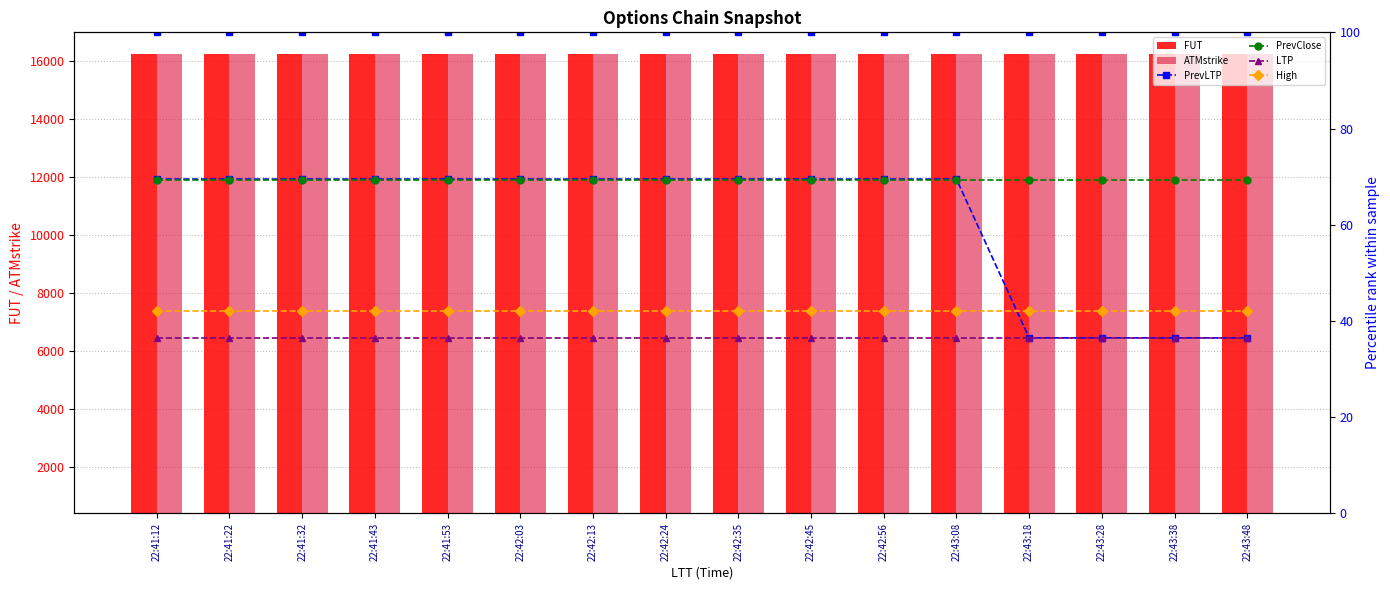

Read the FUT value at 22:41:53.

16264